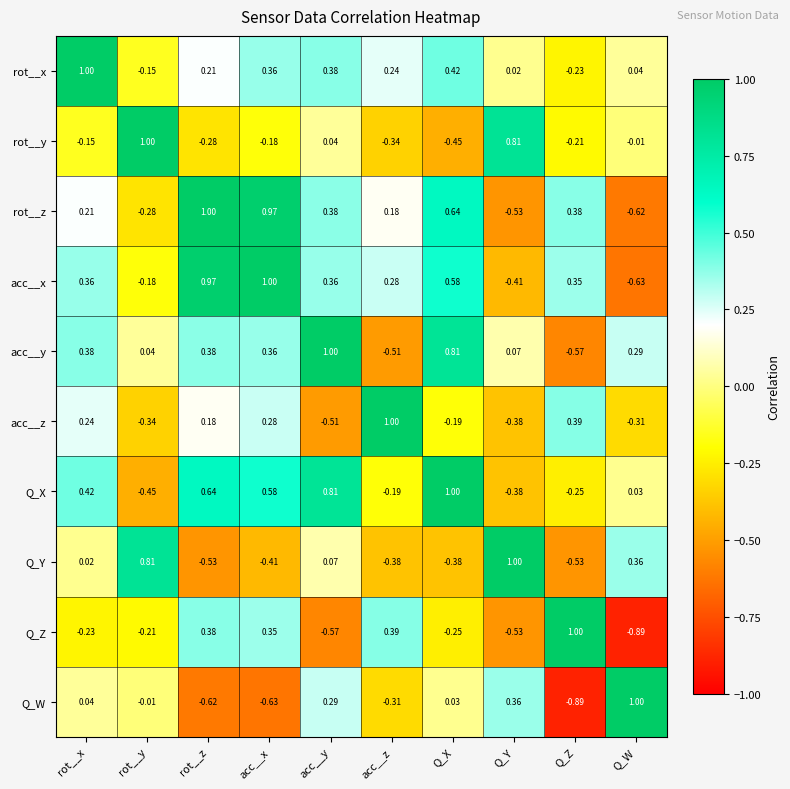

Which series has the largest total across all categories?

acc__x